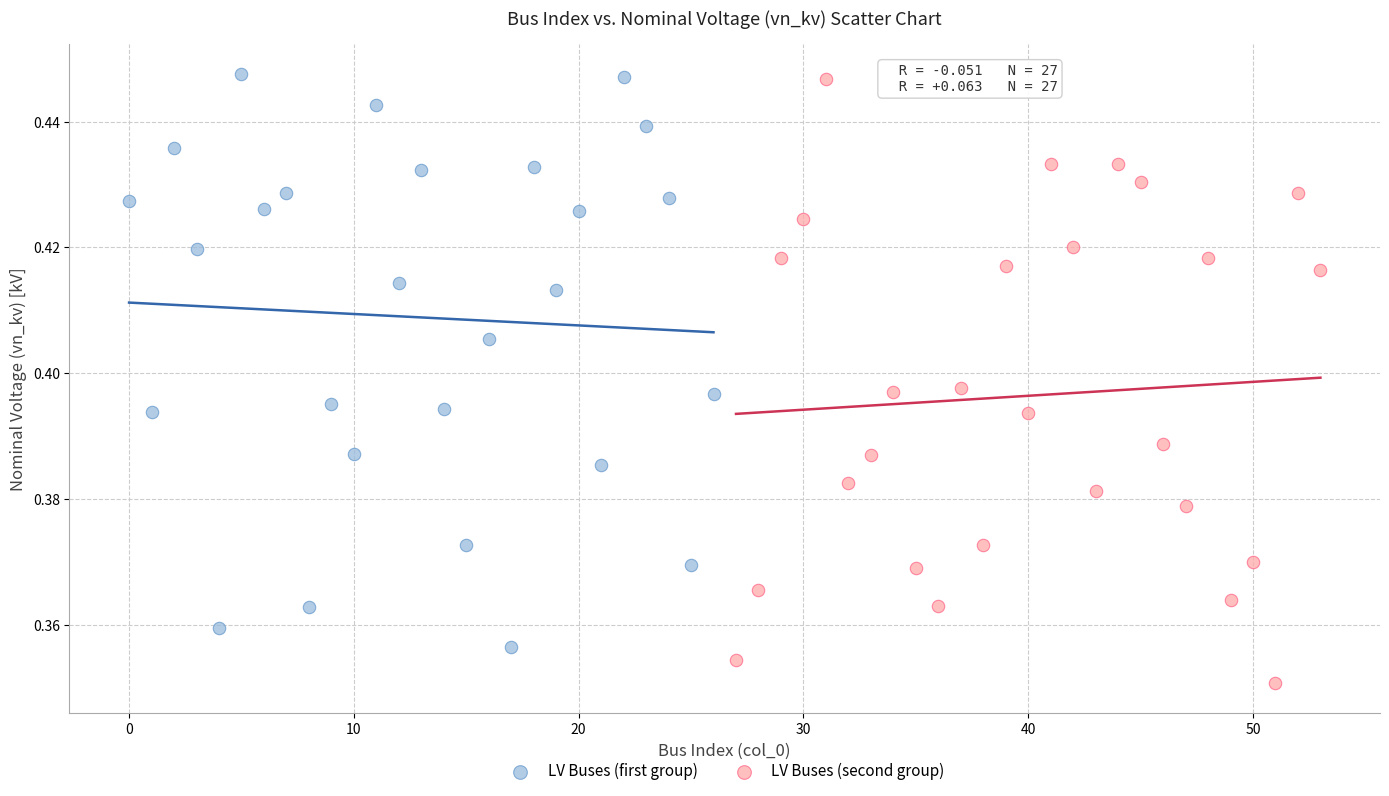

What are all the series names shown in the legend?

LV Buses (first group), LV Buses (second group)